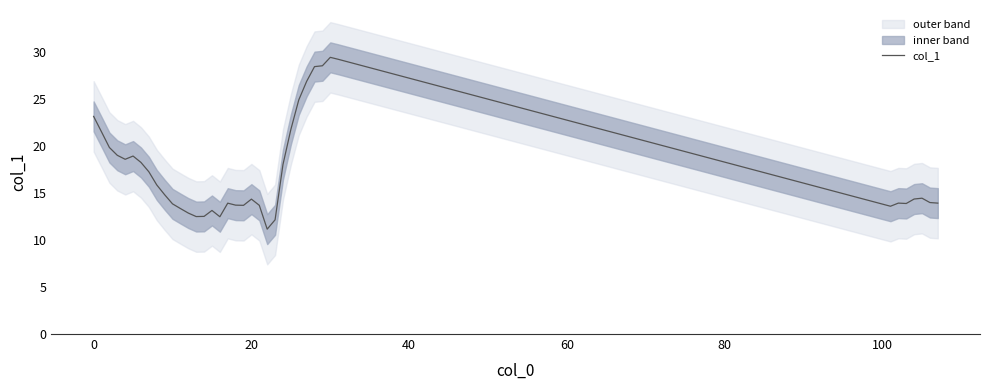

How many points are higher than both their immediate neighbors (excluding endpoints)?

7